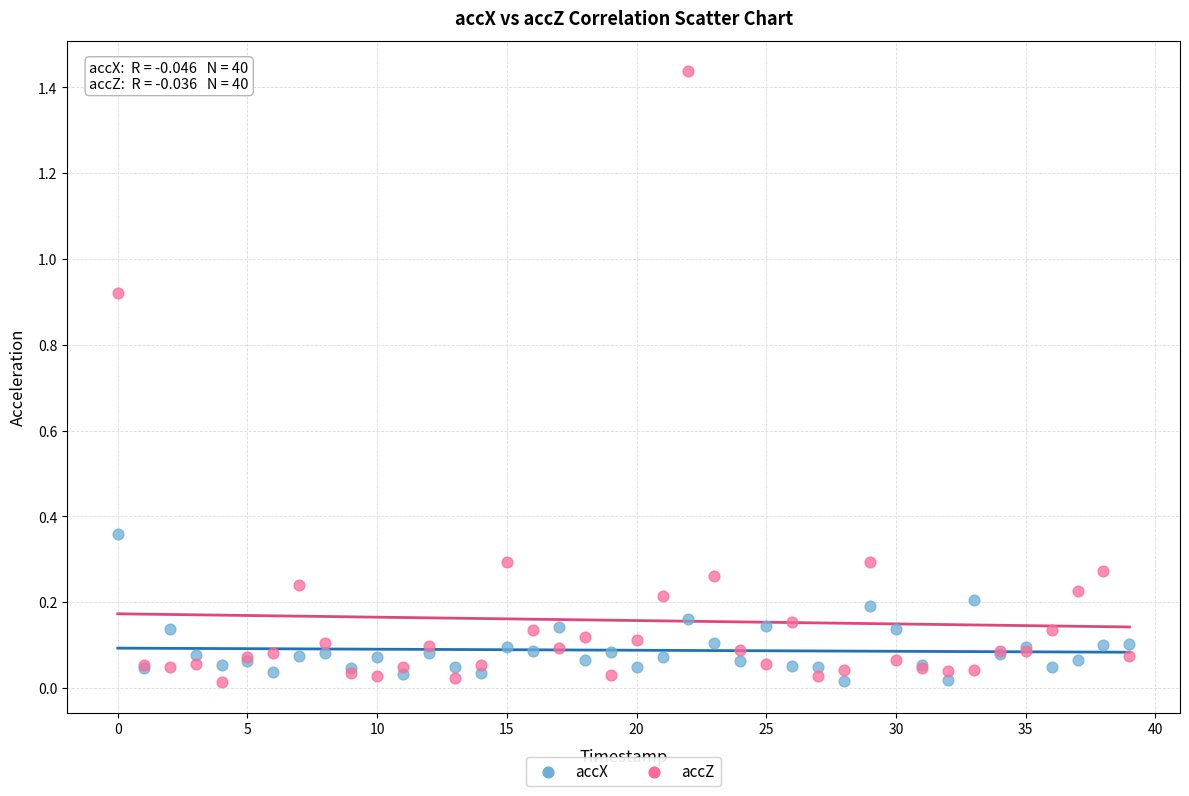

Which series reaches the maximum Y coordinate?

accZ